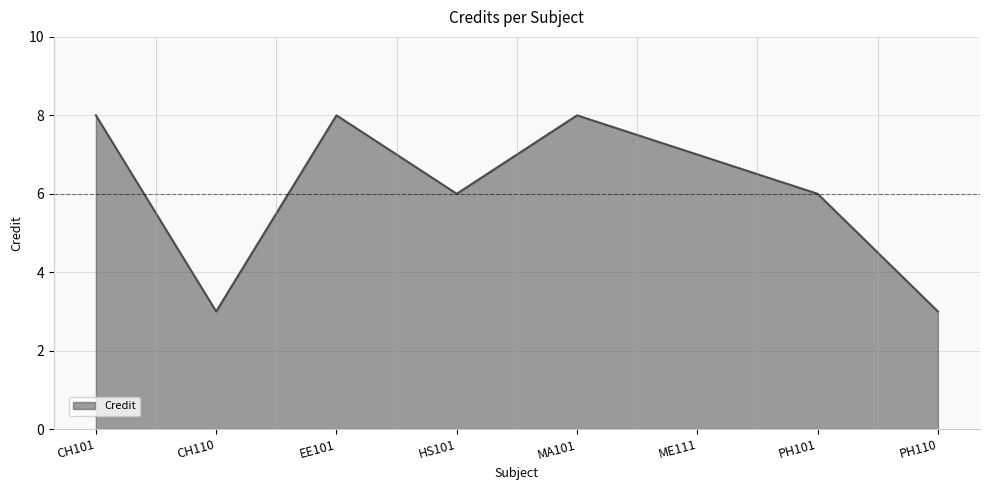

The chart shows a value of 5 at EE101. True or false?

False